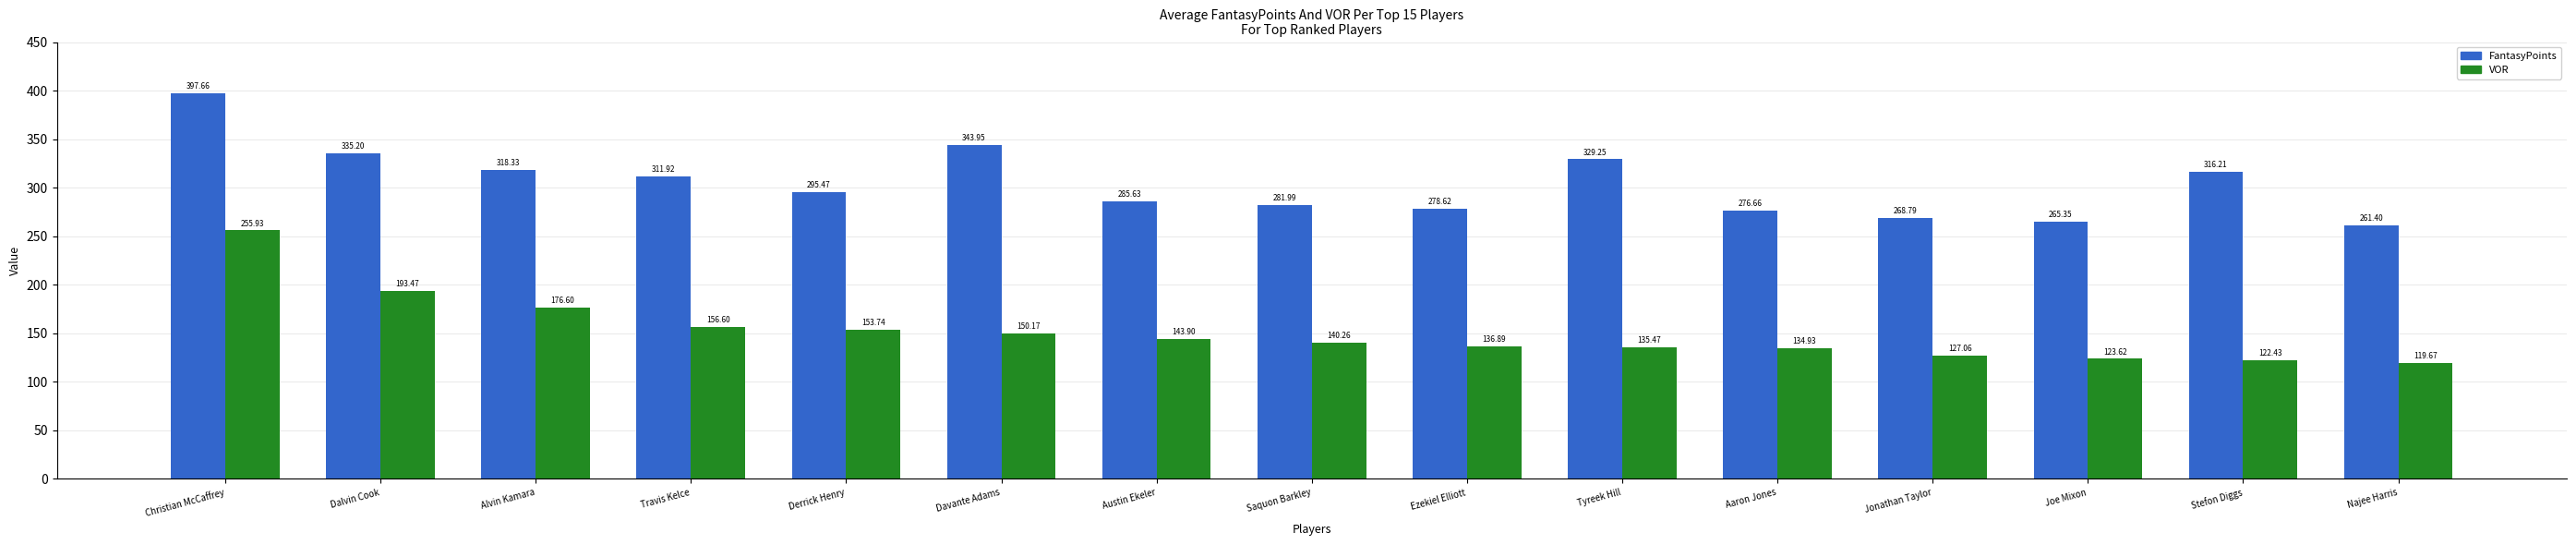

List the labels in order of VOR value, largest first.

Christian McCaffrey, Dalvin Cook, Alvin Kamara, Travis Kelce, Derrick Henry, Davante Adams, Austin Ekeler, Saquon Barkley, Ezekiel Elliott, Tyreek Hill, Aaron Jones, Jonathan Taylor, Joe Mixon, Stefon Diggs, Najee Harris